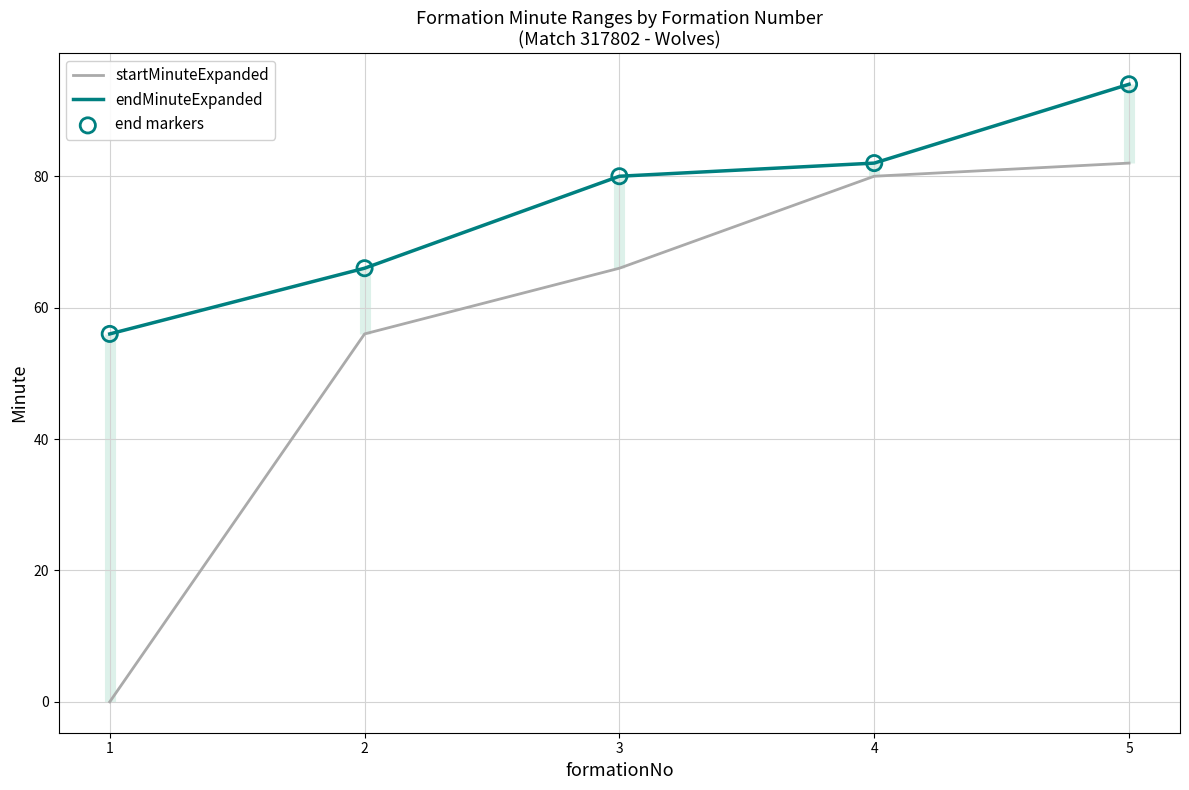

Which series has the largest Y range (max minus min)?

startMinuteExpanded